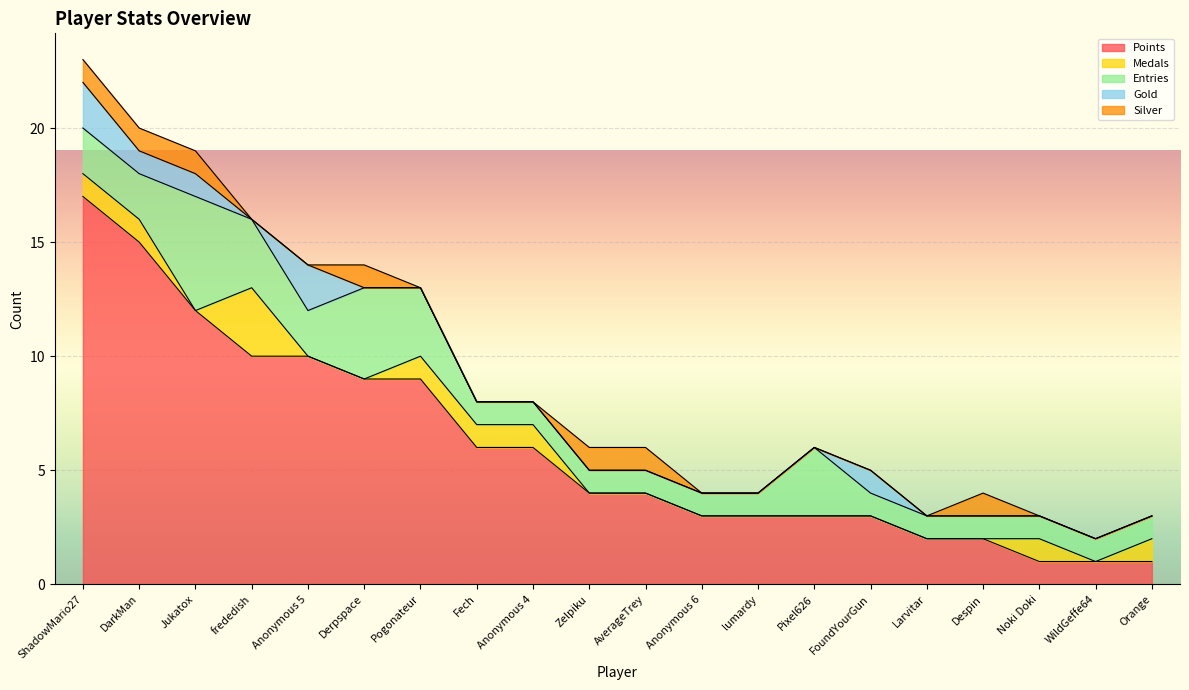

Reading left to right, what are all the values shown in this chart?

Points: ShadowMario27=17	DarkMan=15	Jukatox=12	frededish=10	Anonymous 5=10	Derpspace=9	Pogonateur=9	Fech=6	Anonymous 4=6	Zelpiku=4	AverageTrey=4	Anonymous 6=3	lumardy=3	Pixel626=3	FoundYourGun=3	Larvitar=2	Despin=2	Noki Doki=1	WildGeffe64=1	Orange=1
Medals: ShadowMario27=1	DarkMan=1	Jukatox=0	frededish=3	Anonymous 5=0	Derpspace=0	Pogonateur=1	Fech=1	Anonymous 4=1	Zelpiku=0	AverageTrey=0	Anonymous 6=0	lumardy=0	Pixel626=0	FoundYourGun=0	Larvitar=0	Despin=0	Noki Doki=1	WildGeffe64=0	Orange=1
Entries: ShadowMario27=2	DarkMan=2	Jukatox=5	frededish=3	Anonymous 5=2	Derpspace=4	Pogonateur=3	Fech=1	Anonymous 4=1	Zelpiku=1	AverageTrey=1	Anonymous 6=1	lumardy=1	Pixel626=3	FoundYourGun=1	Larvitar=1	Despin=1	Noki Doki=1	WildGeffe64=1	Orange=1
Gold: ShadowMario27=2	DarkMan=1	Jukatox=1	frededish=0	Anonymous 5=2	Derpspace=0	Pogonateur=0	Fech=0	Anonymous 4=0	Zelpiku=0	AverageTrey=0	Anonymous 6=0	lumardy=0	Pixel626=0	FoundYourGun=1	Larvitar=0	Despin=0	Noki Doki=0	WildGeffe64=0	Orange=0
Silver: ShadowMario27=1	DarkMan=1	Jukatox=1	frededish=0	Anonymous 5=0	Derpspace=1	Pogonateur=0	Fech=0	Anonymous 4=0	Zelpiku=1	AverageTrey=1	Anonymous 6=0	lumardy=0	Pixel626=0	FoundYourGun=0	Larvitar=0	Despin=1	Noki Doki=0	WildGeffe64=0	Orange=0